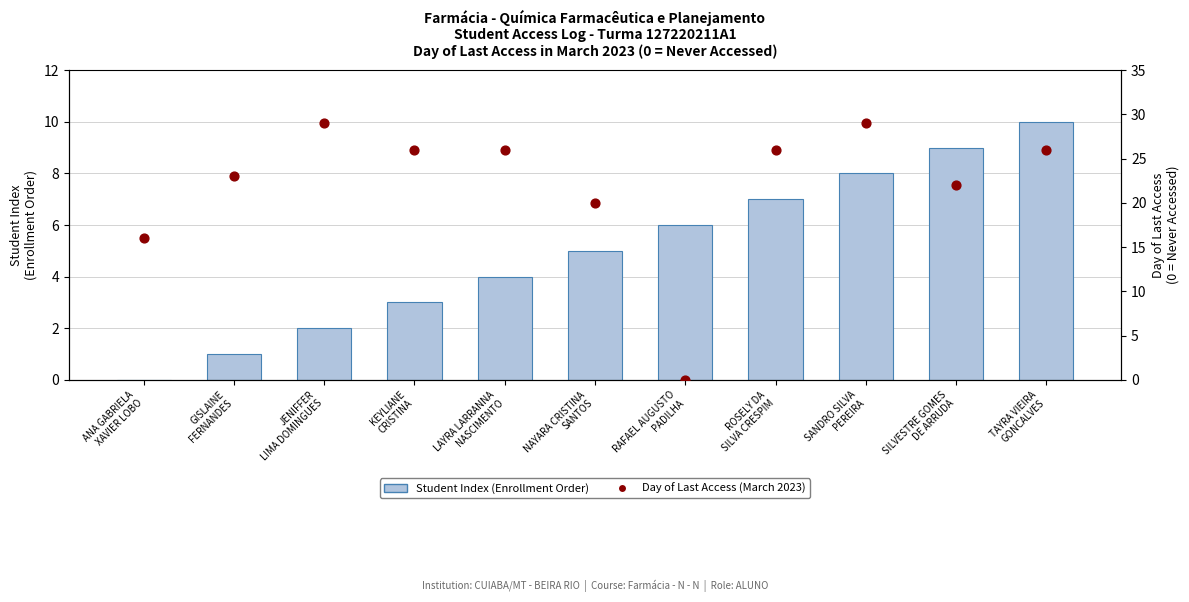

Which series reaches the maximum Y coordinate?

Day of Last Access (March 2023)